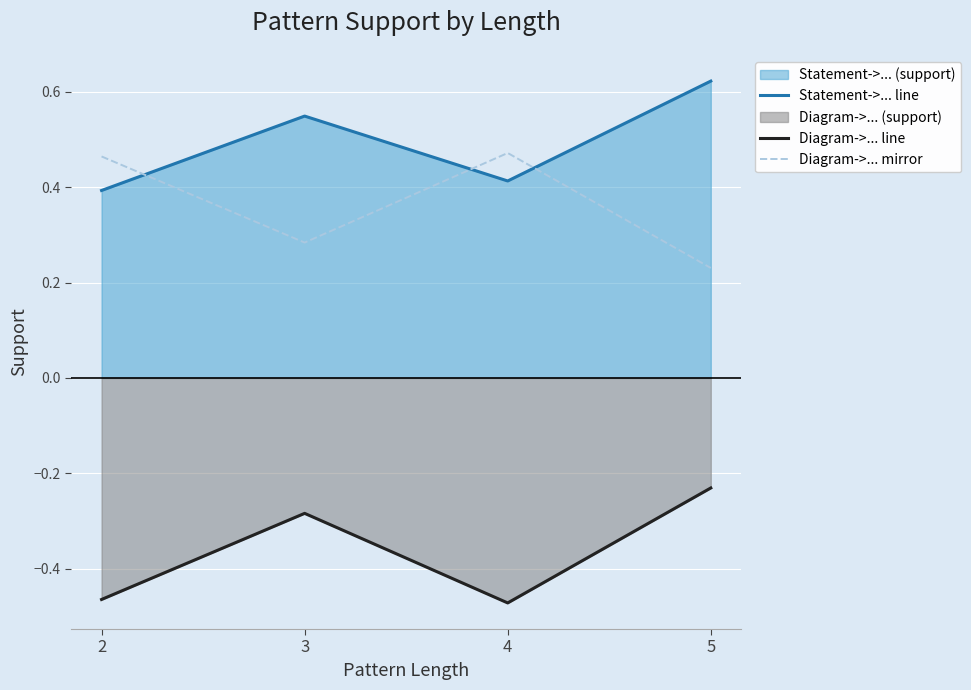

Which series has the largest range (max minus min)?

Diagram->... line